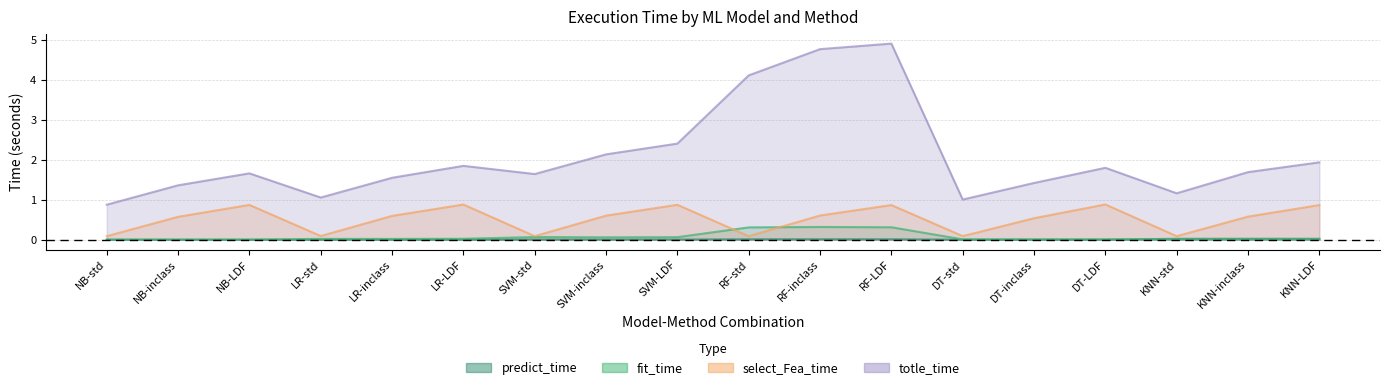

Does the chart have visible grid lines?

Yes